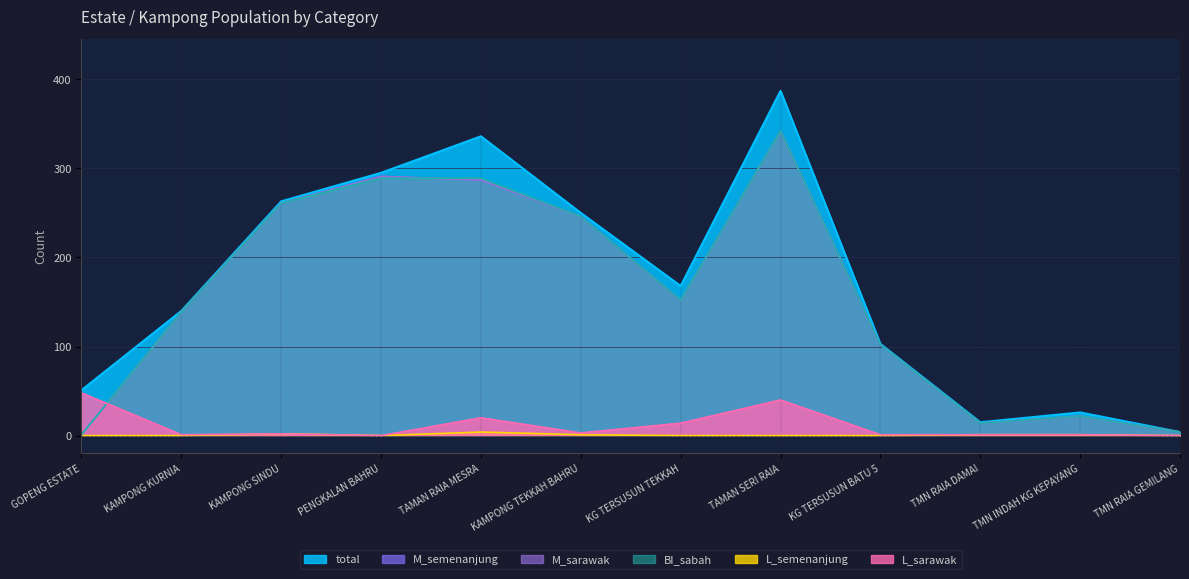

After their last crossing, which series has the higher values: M_sarawak or BI_sabah?

BI_sabah